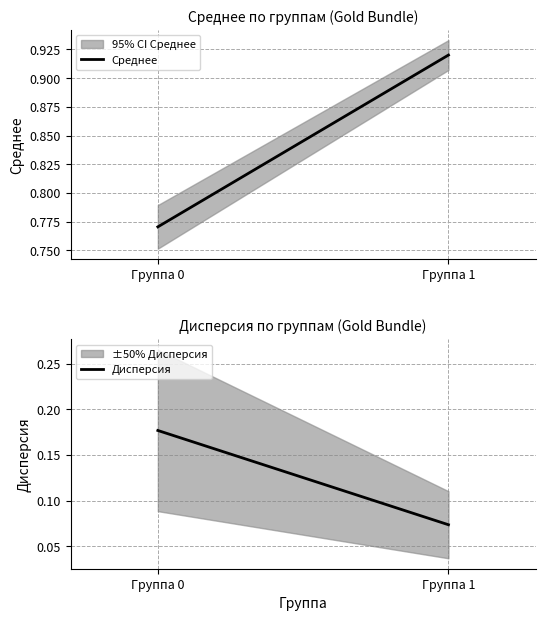

At which category is the sum across all series the highest?

Группа 1